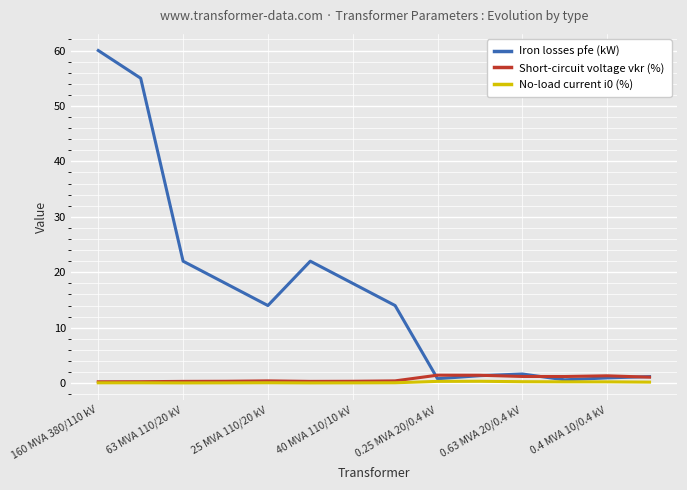

What is the minimum value for Iron losses pfe (kW)?

0.6